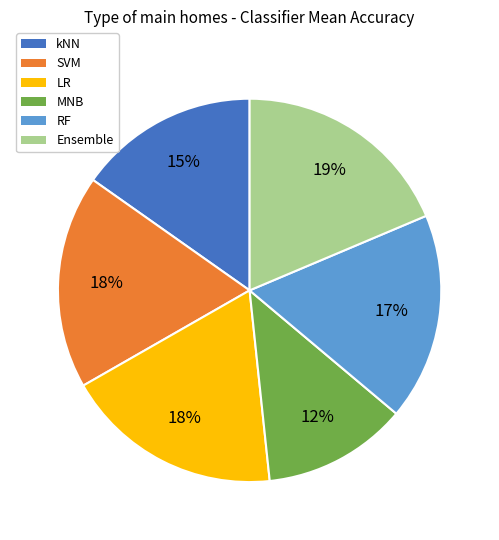

Does any single category account for the majority?

No